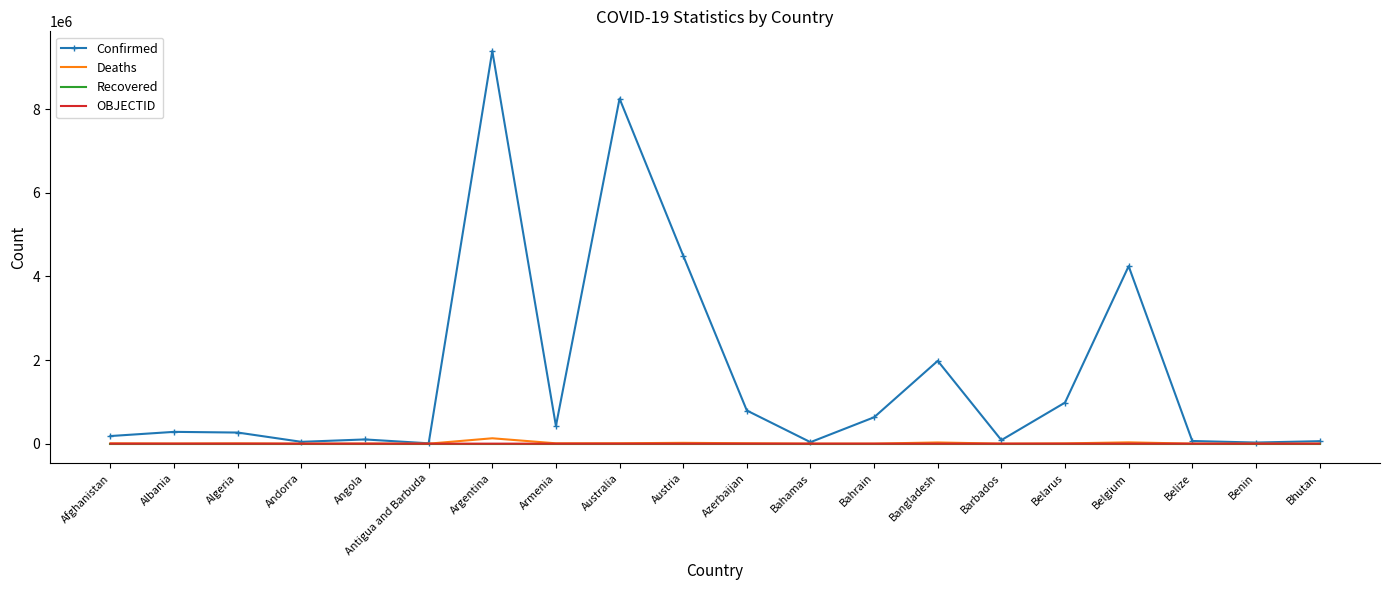

At which category is the sum across all series the highest?

Argentina